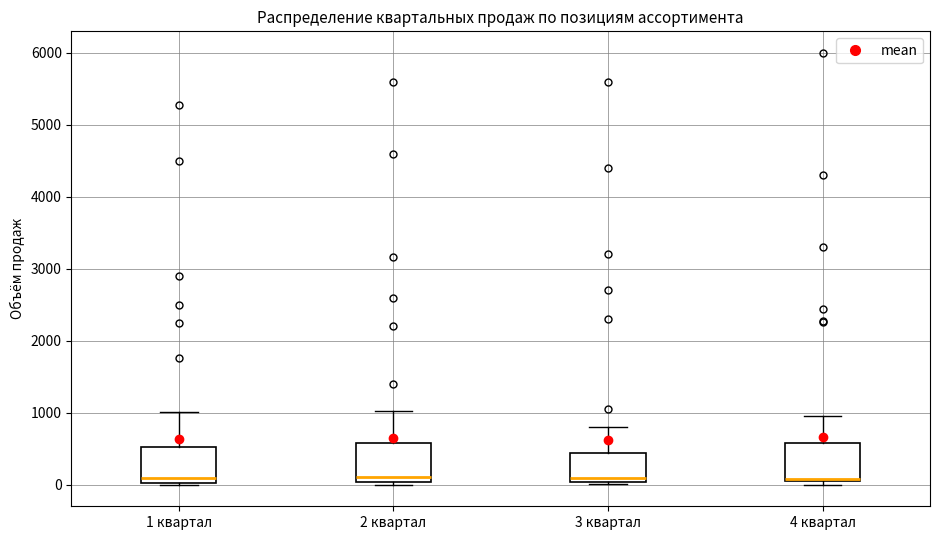

Reading left to right, read every box against the y-axis: the position of its median line, the range the box covers, and the ends of its whiskers. The values are not printed on the chart, so give them approximately, as read against the axis.

1 квартал: median 100, box 0 to 500, whiskers 0 to 1000
2 квартал: median 100, box 0 to 600, whiskers 0 (just below the box's lower edge) to 1000
3 квартал: median 100, box 0 to 400, whiskers 0 (just below the box's lower edge) to 800
4 квартал: median 100, box 0 to 600, whiskers 0 (just below the box's lower edge) to 1000